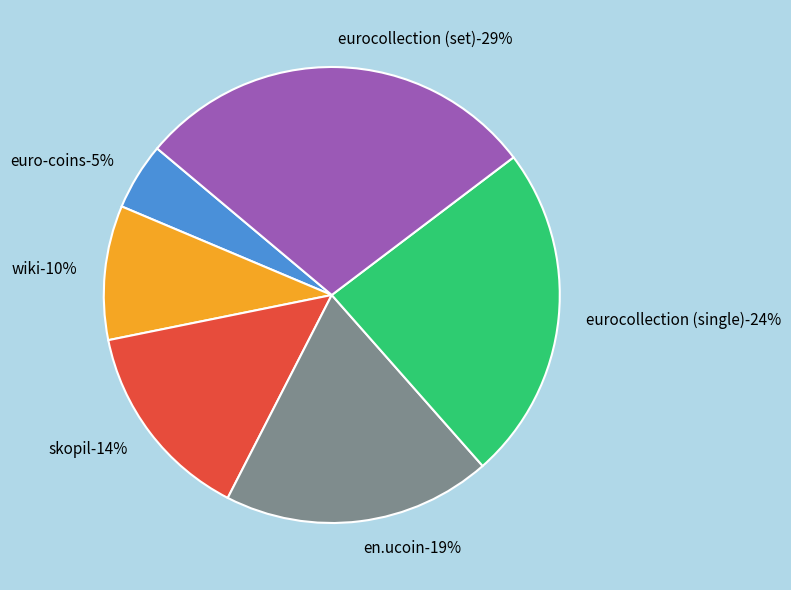

What is the ratio of the value at wiki to the value at euro-coins?

2.0